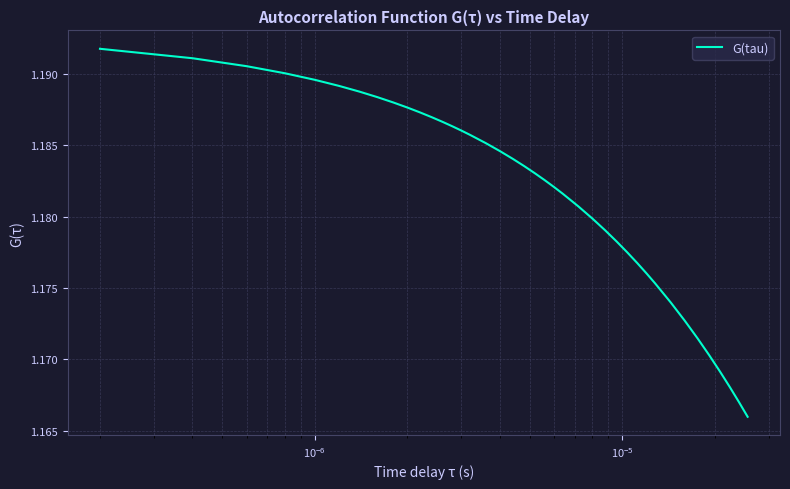

Reading left to right, transcribe all the data shown in this chart.

1.2	1.2	1.2	1.2	1.2	1.2	1.2	1.2	1.2	1.2	1.2	1.2	1.2	1.2	1.2	1.2	1.2	1.2	1.2	1.2	1.2	1.2	1.2	1.2	1.2	1.2	1.2	1.2	1.2	1.2	1.2	1.2	1.2	1.2	1.2	1.2	1.2	1.2	1.2	1.2